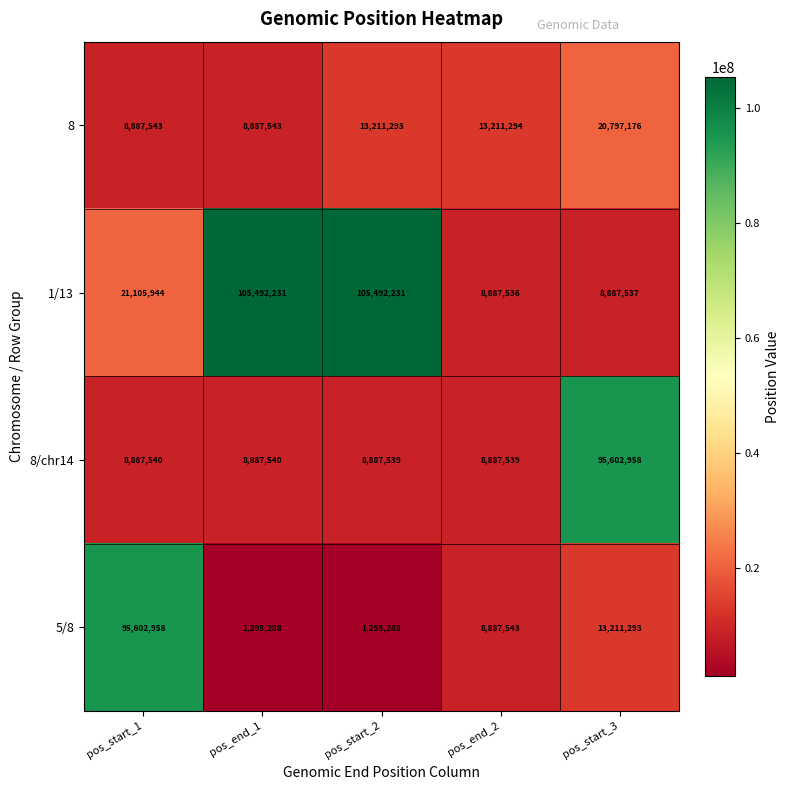

How many categories are shown in the chart?

5